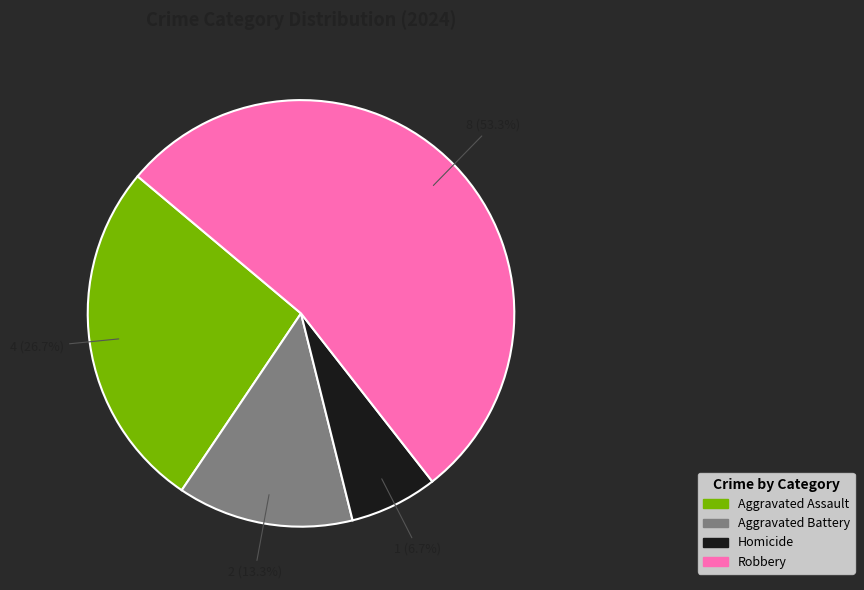

What is the smallest slice in the pie chart?

Homicide